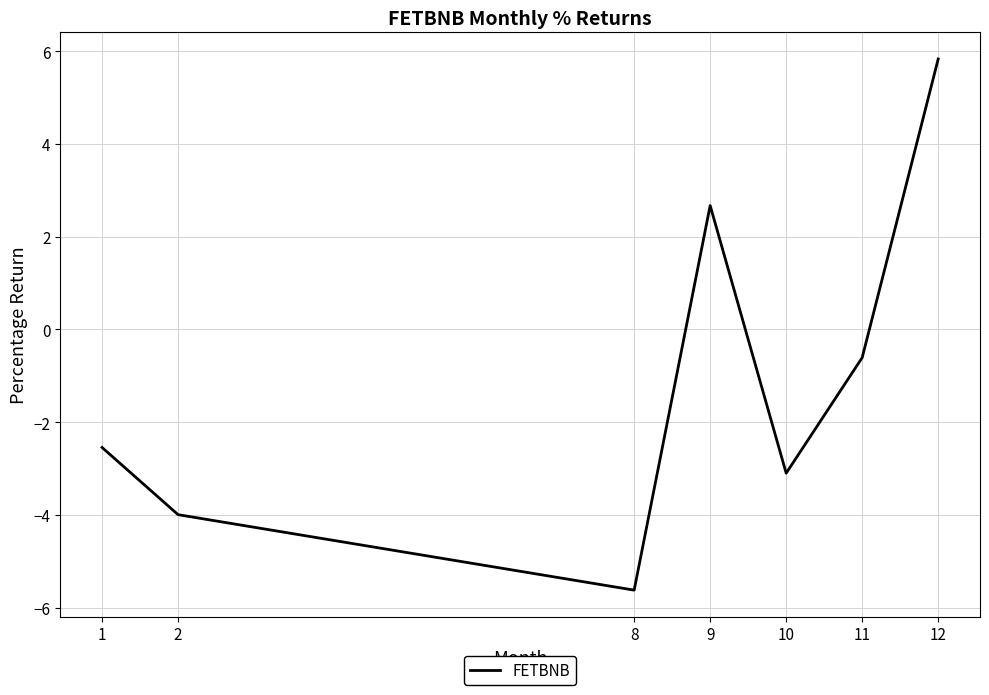

What is the greatest value displayed?

5.8